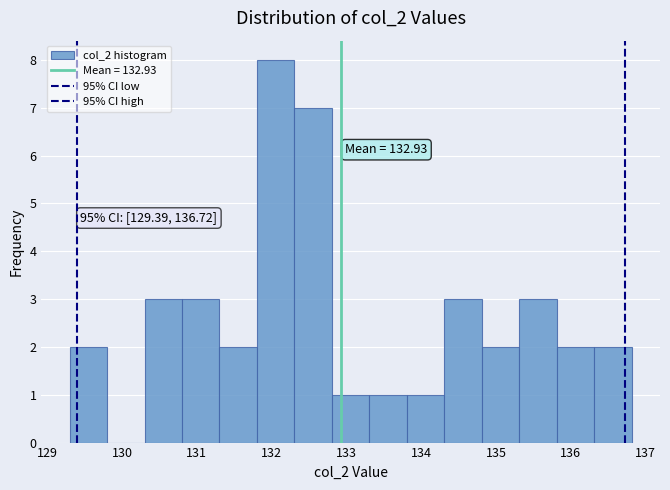

Which range on the x-axis has the tallest bar?

131.8 to 132.3